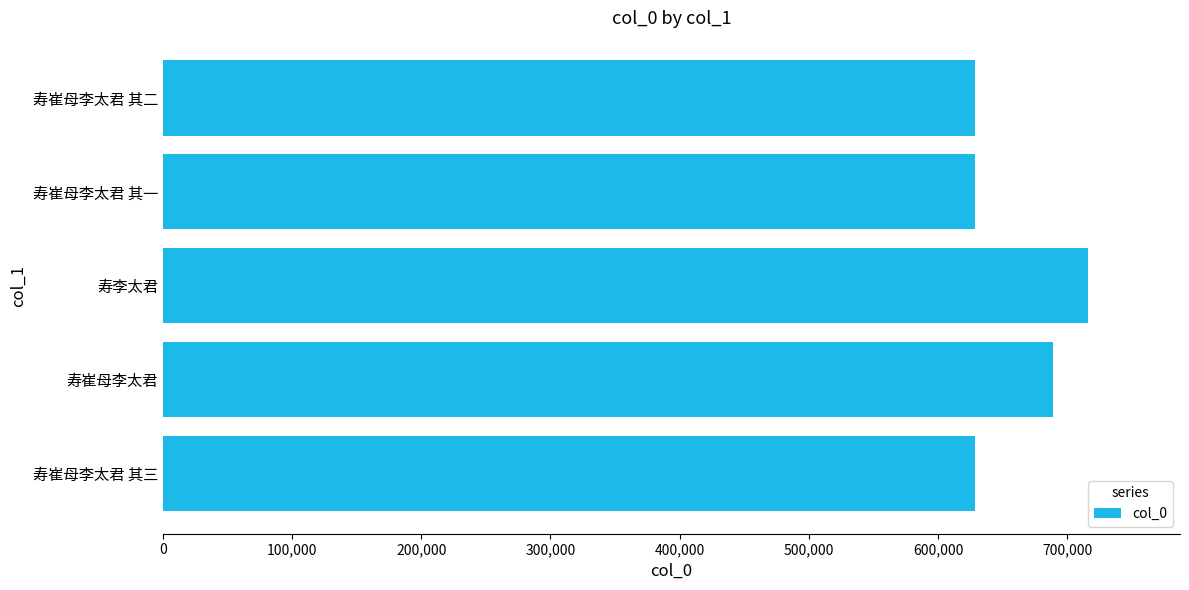

The chart shows a value of 924523 at 寿崔母李太君. True or false?

False